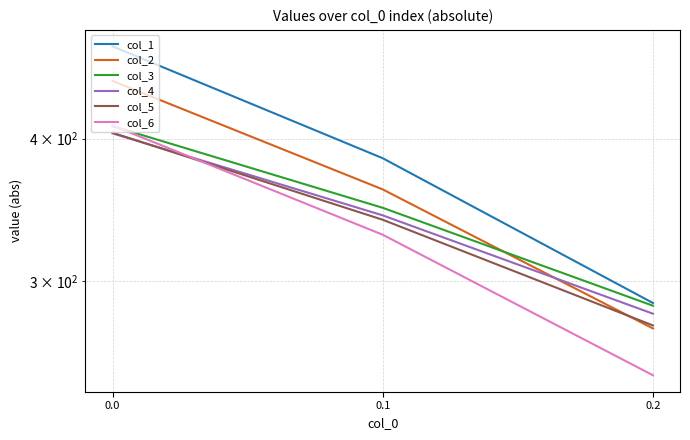

At how many categories does at least one series exceed 311?

2